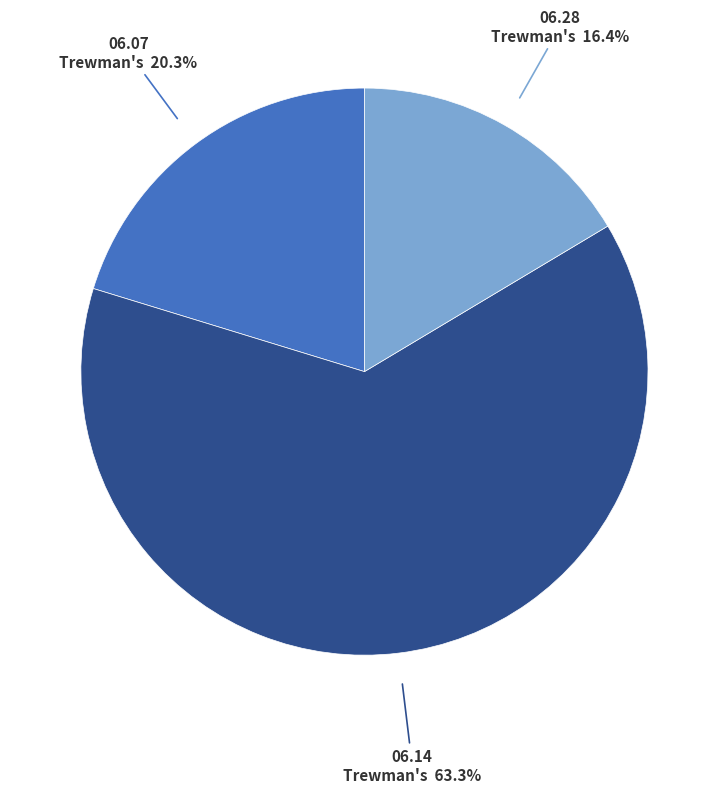

Which has a higher value, 06.28 Trewman's or 06.07 Trewman's?

06.07 Trewman's